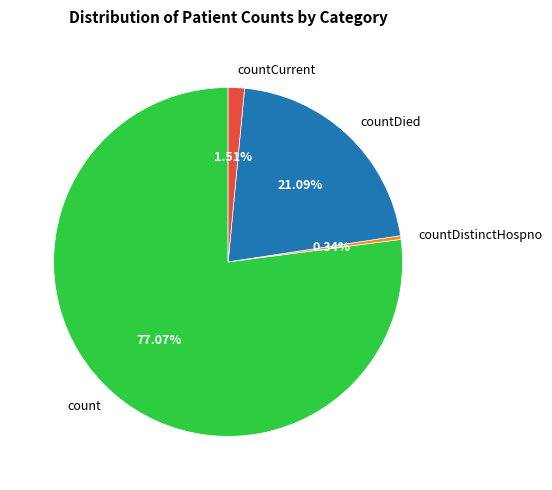

What percentage is the countDied slice, to the nearest percent?

21%